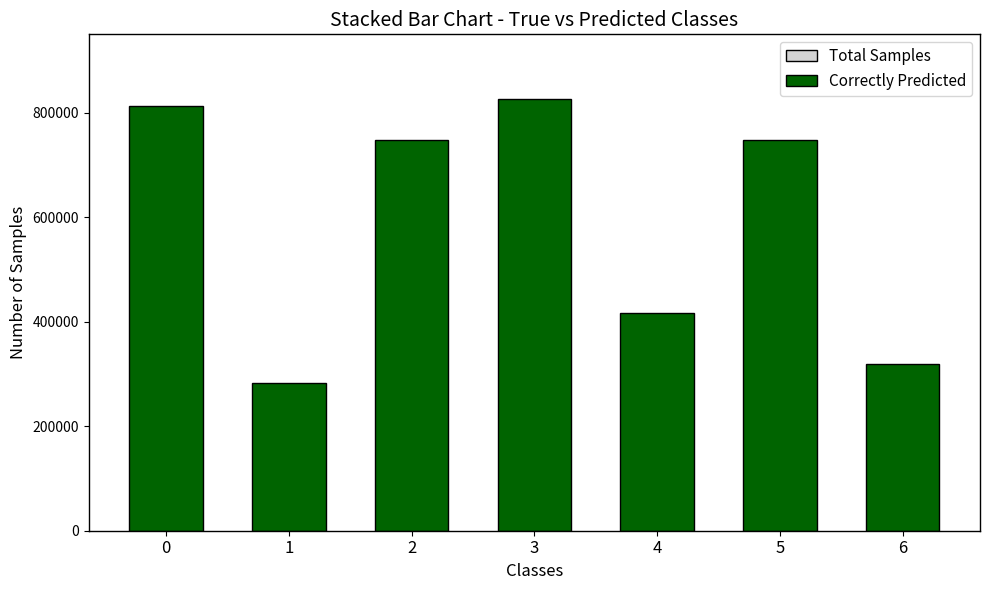

What is the sum of the values at 5 and 3?

1575231